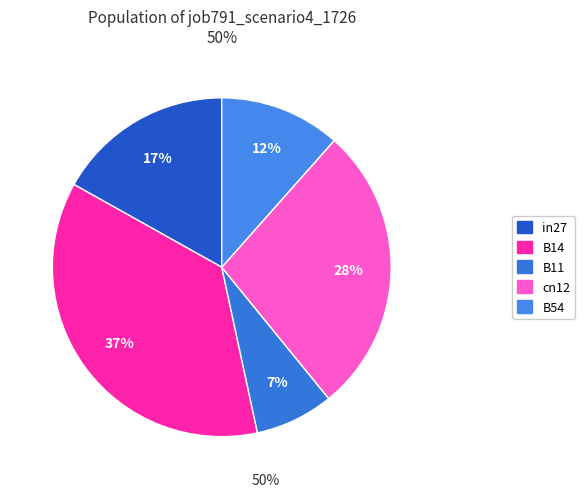

How many segments does this pie chart have?

5